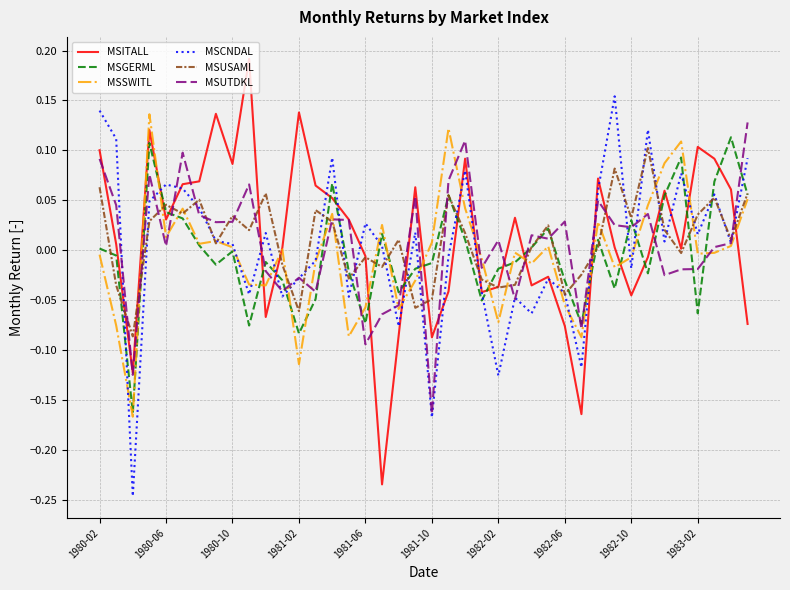

True or false: MSITALL and MSGERML intersect in this chart.

True